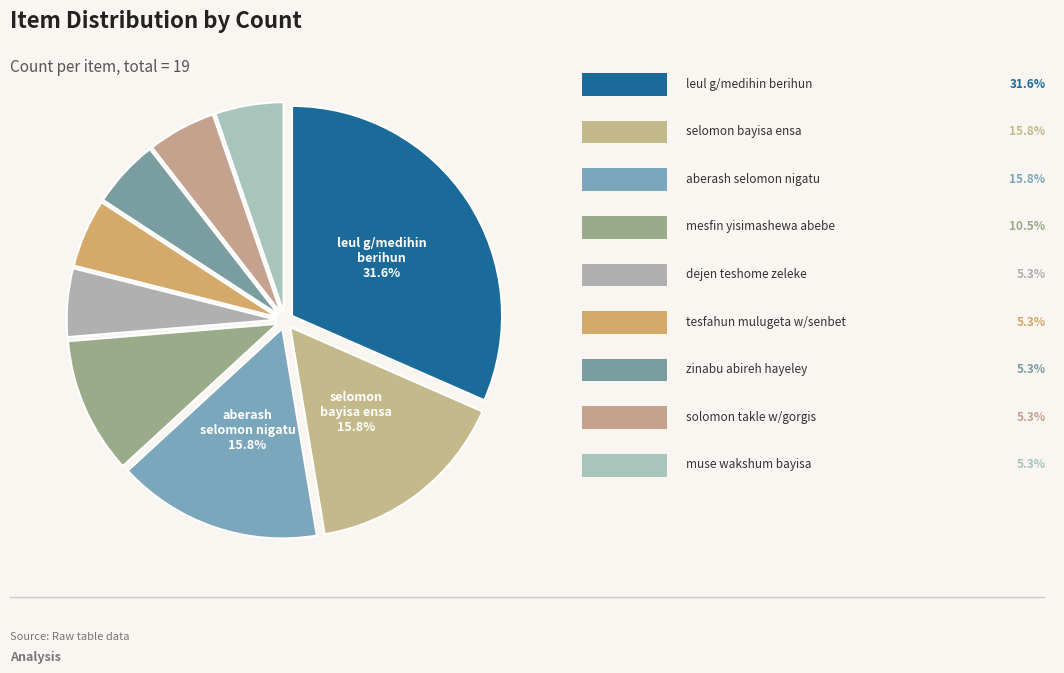

How many segments does this pie chart have?

9